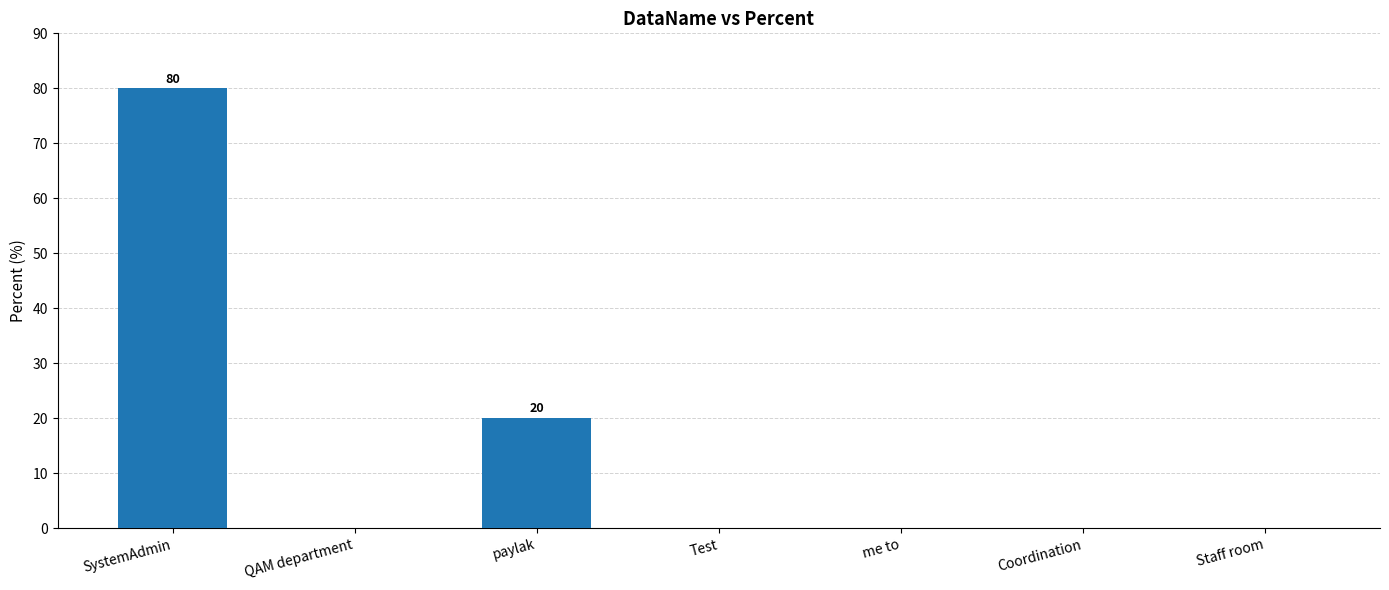

Between me to and paylak, which is larger?

paylak